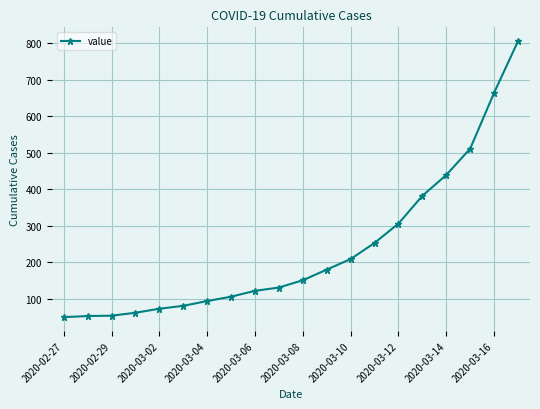

What is the greatest value displayed?

805